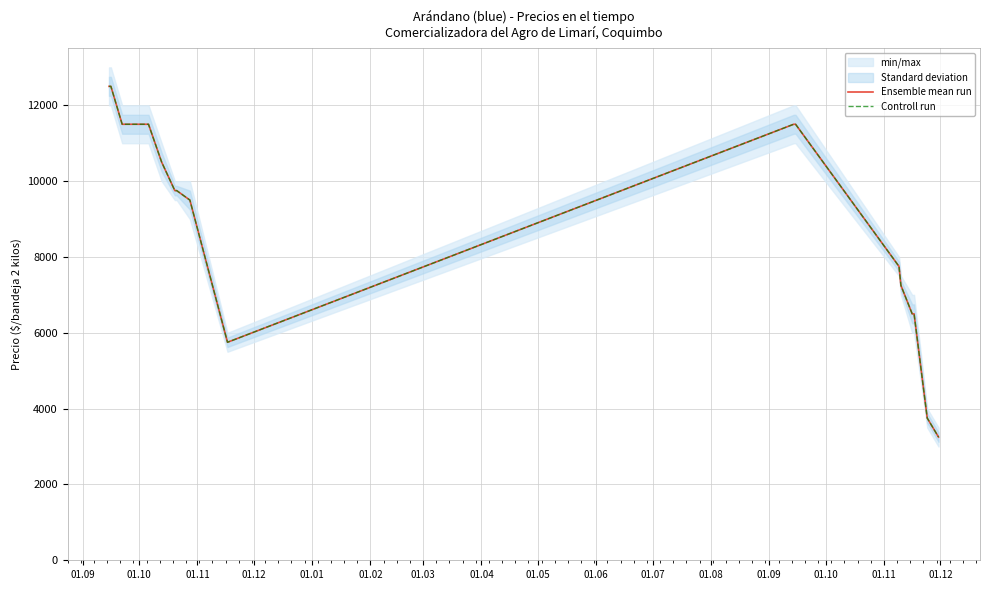

Rank the series at 01.12 from highest to lowest value.

Ensemble mean run, Controll run